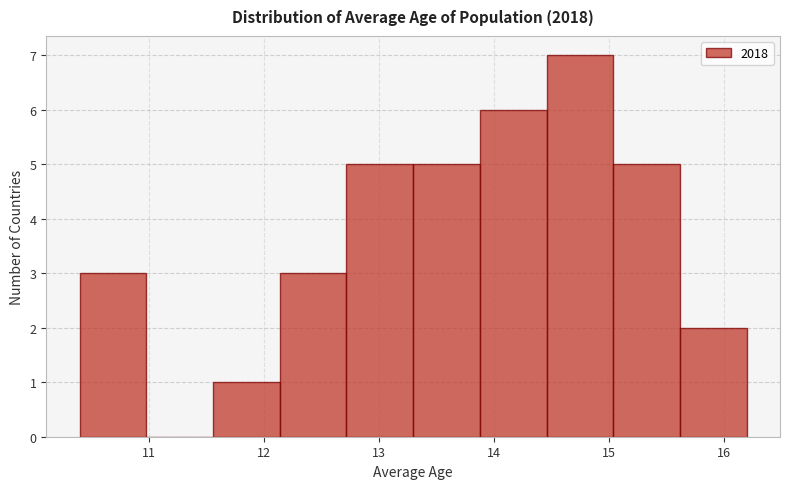

Reading left to right, transcribe this chart: for each bar, give the range it covers on the x-axis and its height. Neither the bar edges nor the heights are printed on the chart, so give them approximately, as read against the axes.

10.40 to 10.98: 3
10.98 to 11.56: 0
11.56 to 12.14: 1
12.14 to 12.72: 3
12.72 to 13.30: 5
13.30 to 13.88: 5
13.88 to 14.46: 6
14.46 to 15.04: 7
15.04 to 15.62: 5
15.62 to 16.20: 2